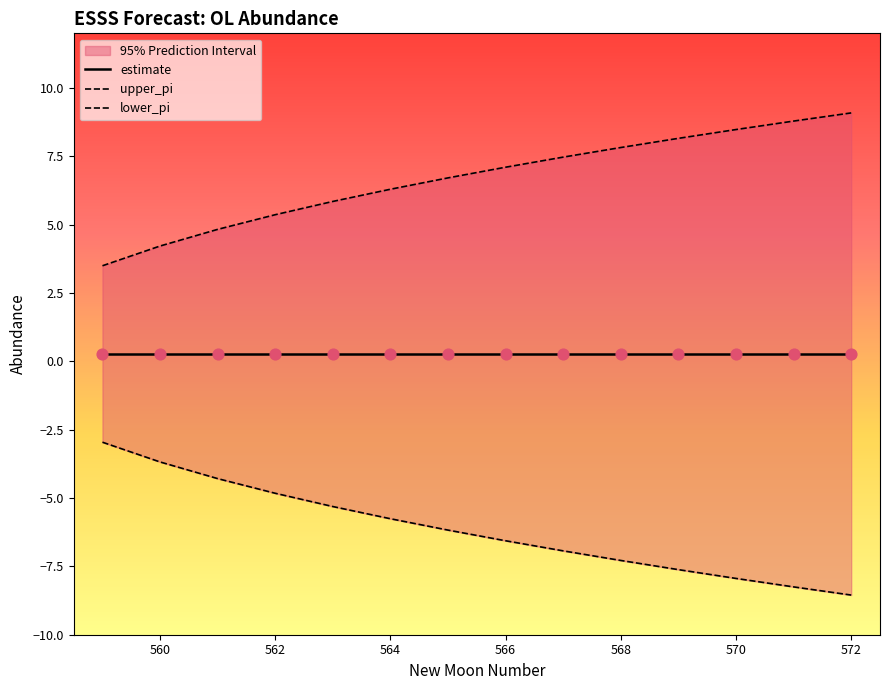

At which category is the sum across all series the highest?

562